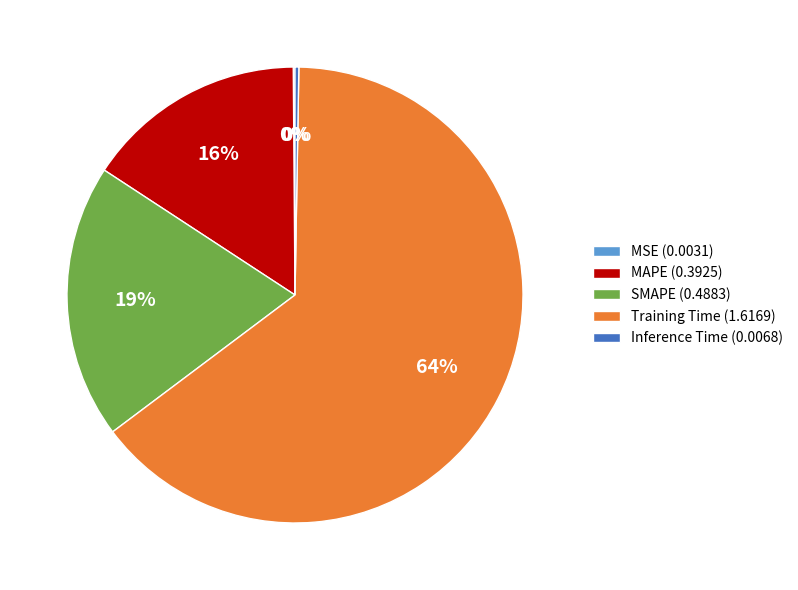

Which category has the biggest portion of the pie?

Training Time